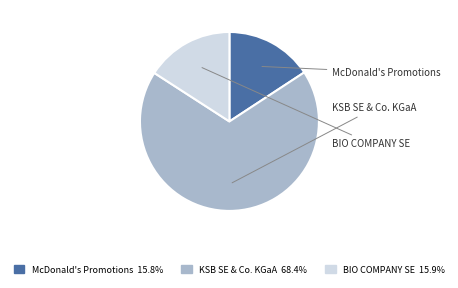

Is there a majority slice in this chart?

Yes